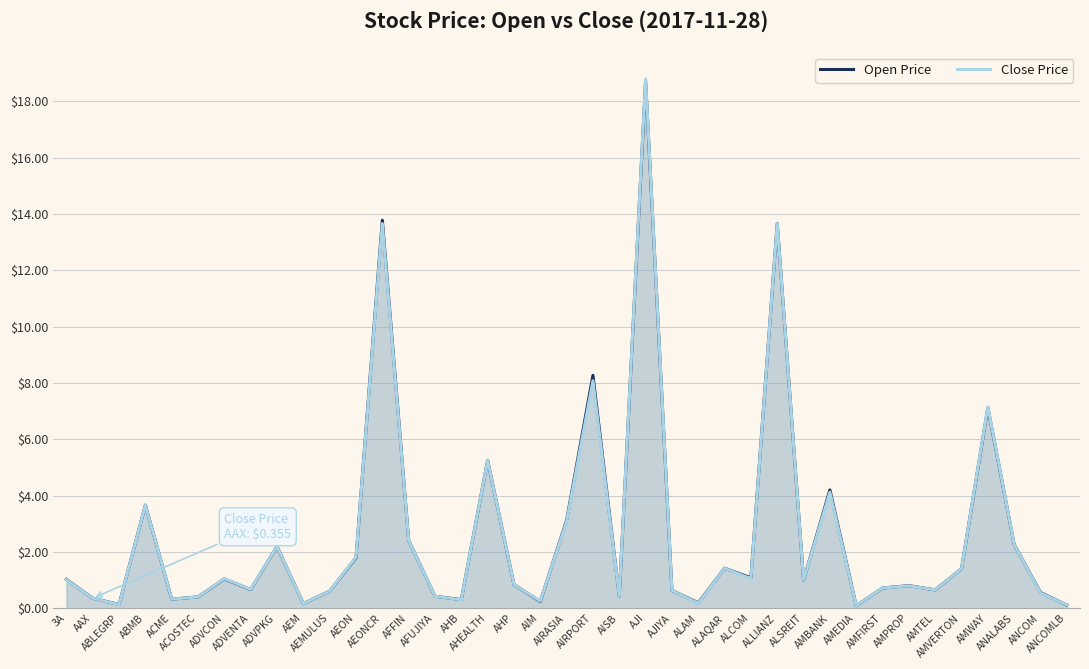

Where is the first local minimum for Open Price?

ABLEGRP